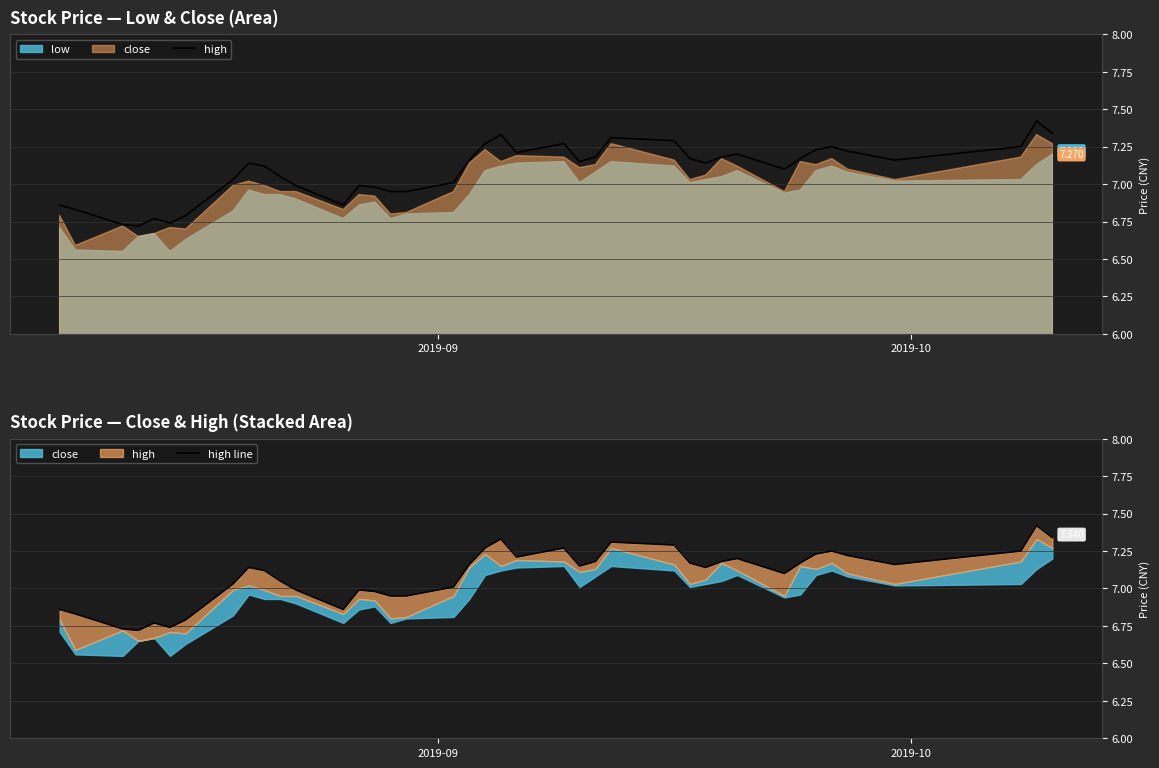

What is the sum of all high values?

283.5